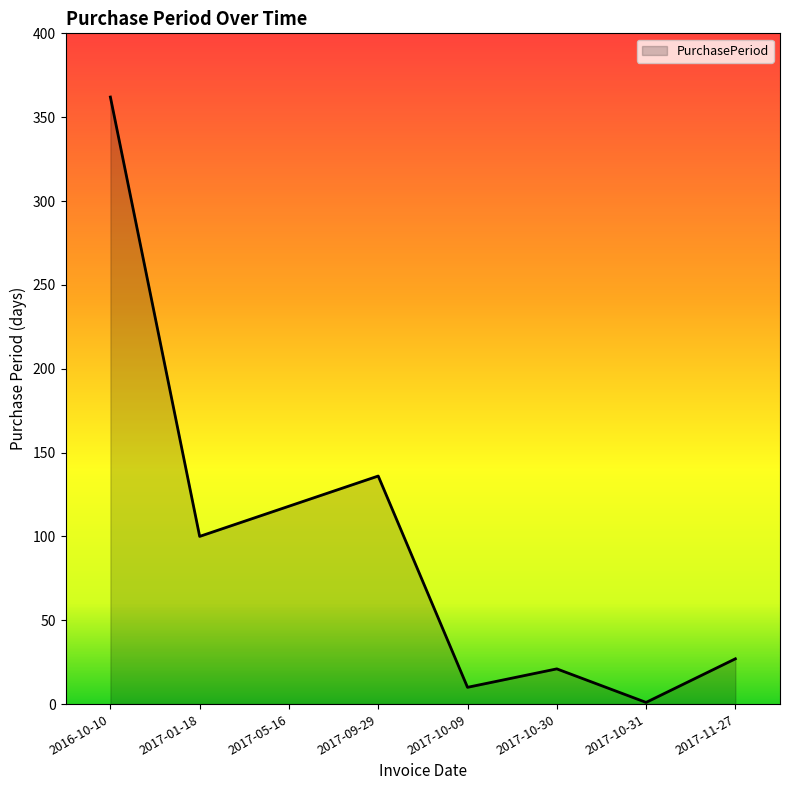

Which has a higher value, 2016-10-10 or 2017-09-29?

2016-10-10